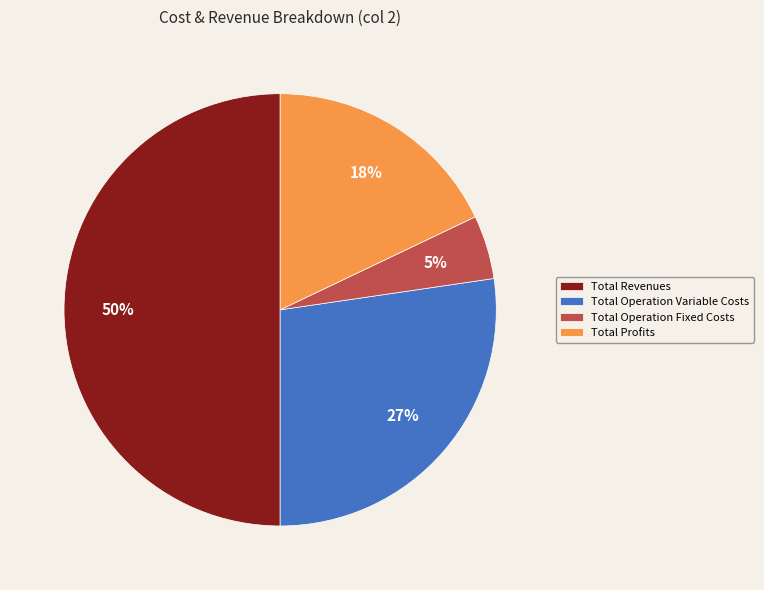

What percentage is the Total Operation Fixed Costs slice, to the nearest percent?

5%